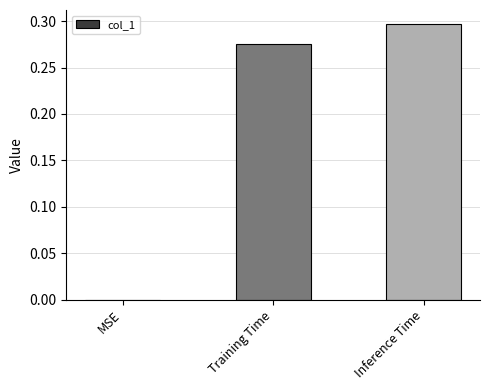

The value at MSE is 0.0. True or false?

True